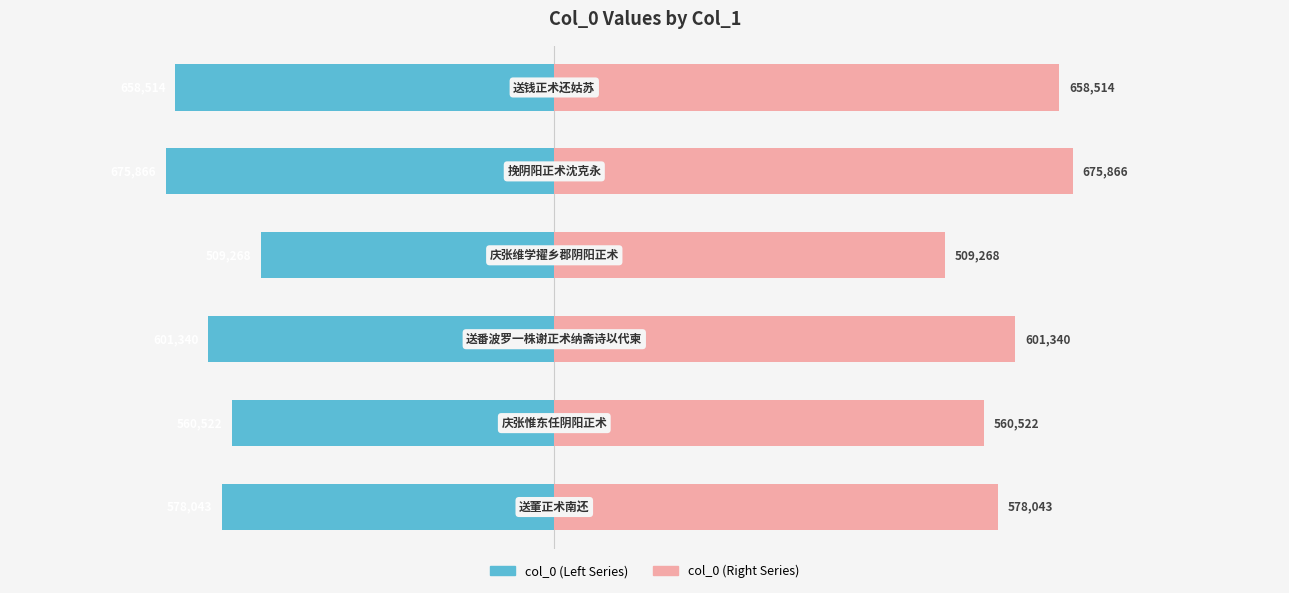

Rank the categories by col_0 (right) value from highest to lowest.

1, 0, 3, 5, 4, 2